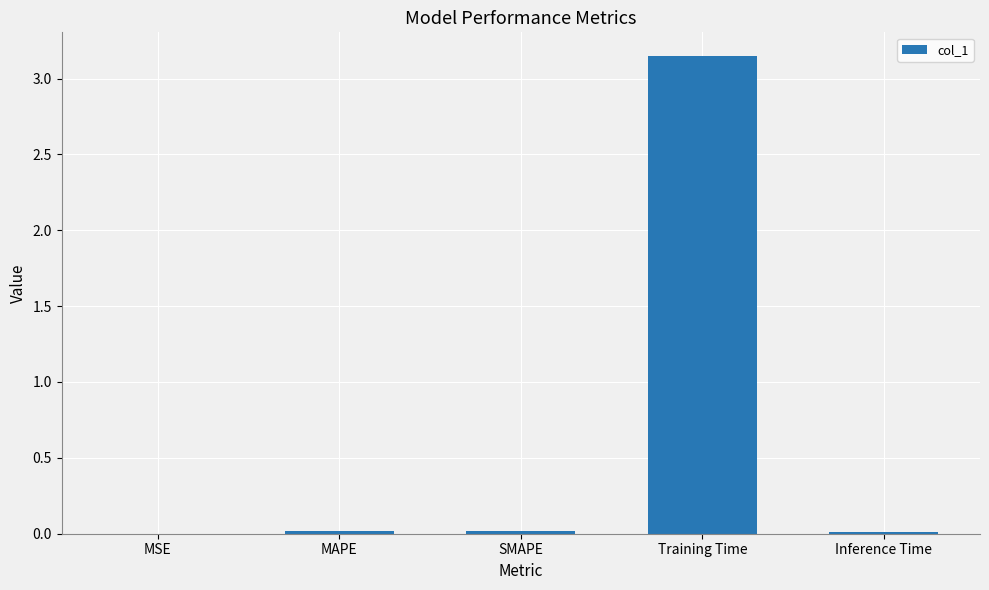

Which has a higher value, Training Time or MAPE?

Training Time